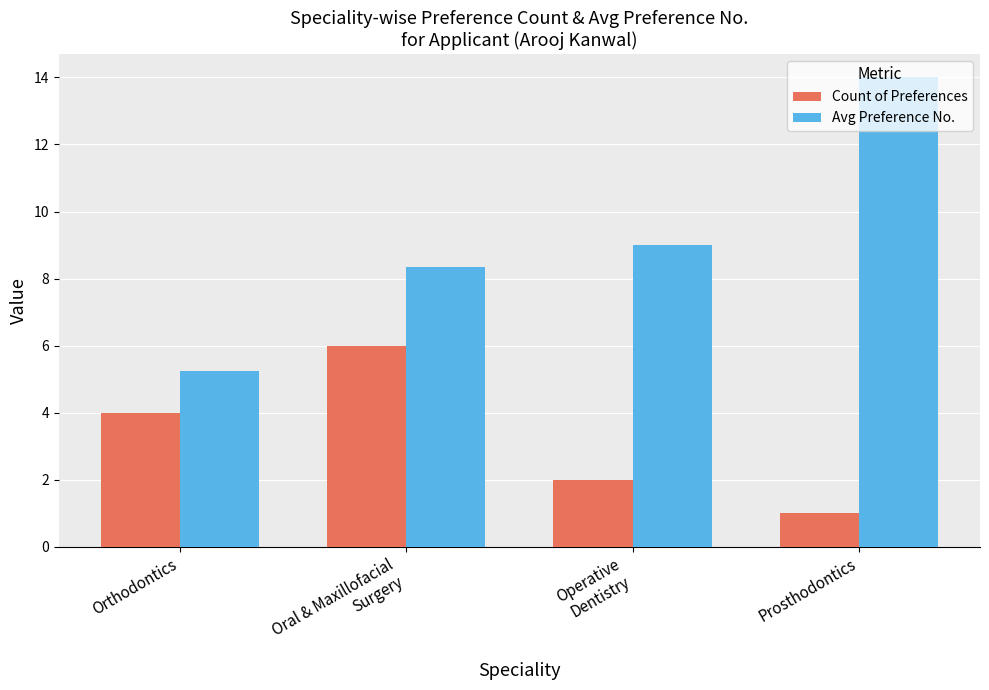

What position from the left is Oral & Maxillofacial
Surgery?

2